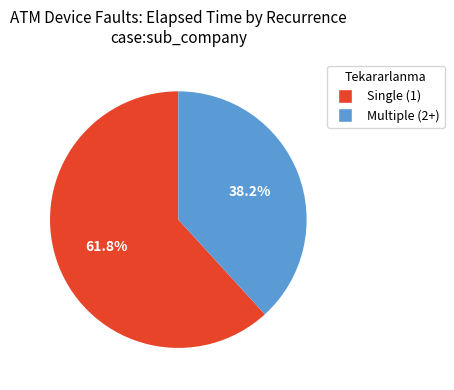

Is there any slice that represents more than half of the pie?

Yes